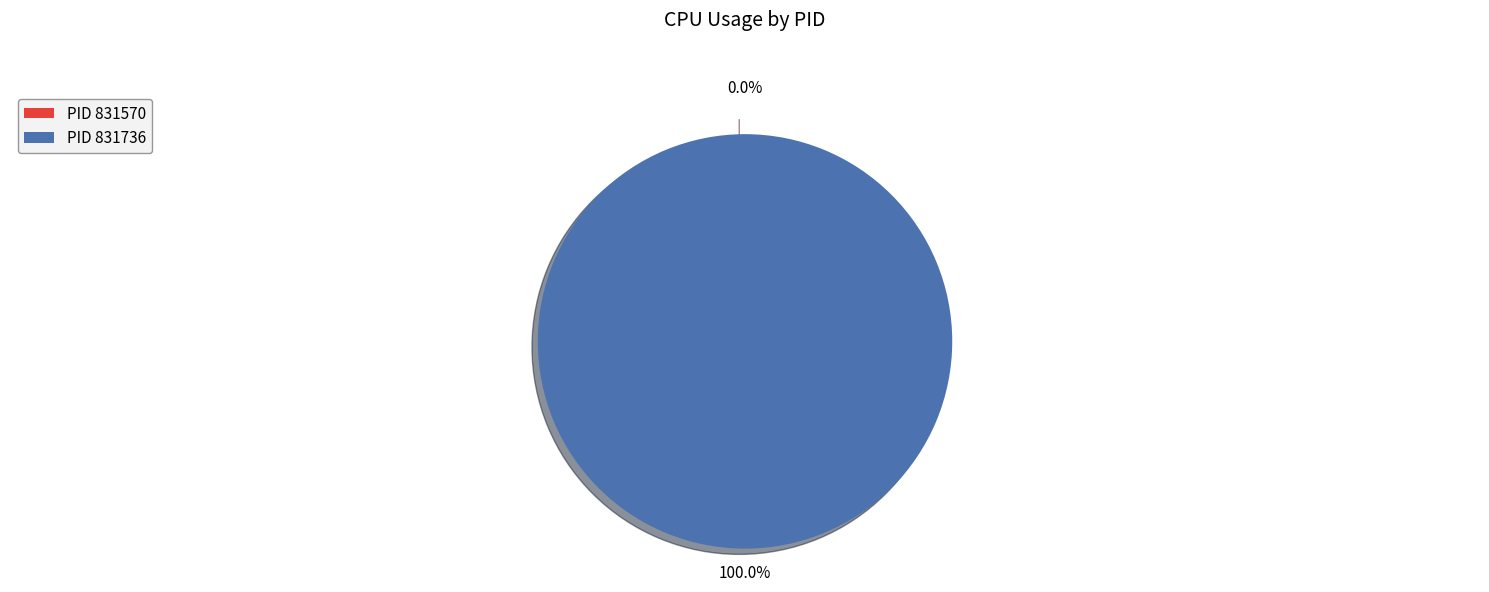

To the nearest percent, what is the difference between the 831570 and 831736 slice percentages?

100%